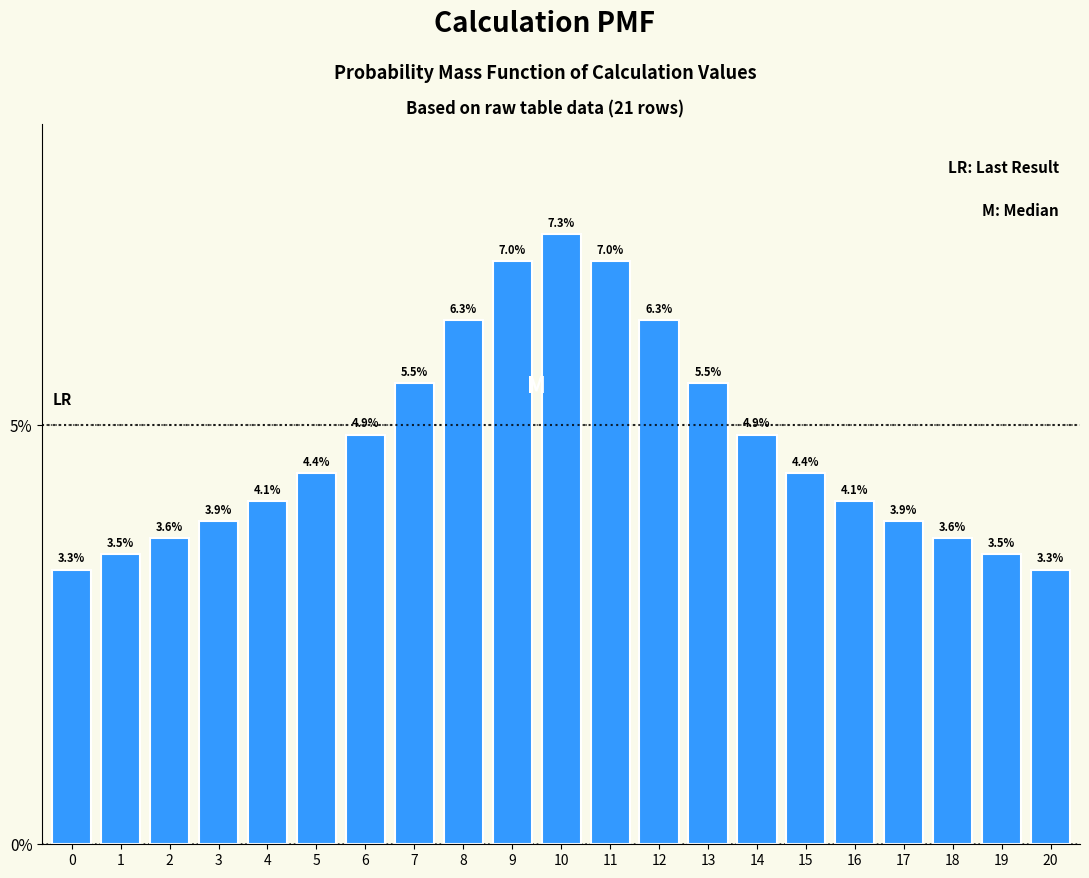

Reading left to right, transcribe all the data shown in this chart.

3.3	3.5	3.6	3.9	4.1	4.4	4.9	5.5	6.3	7.0	7.3	7.0	6.3	5.5	4.9	4.4	4.1	3.9	3.6	3.5	3.3